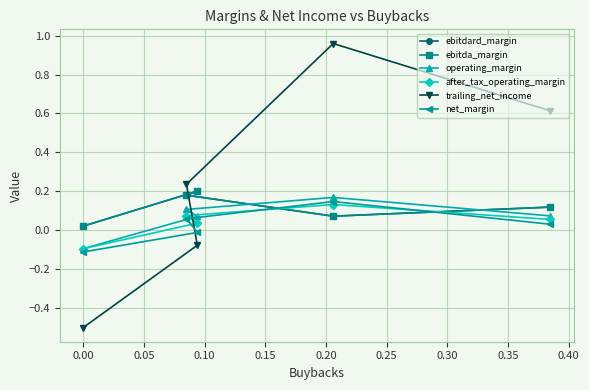

Does the chart have visible grid lines?

Yes